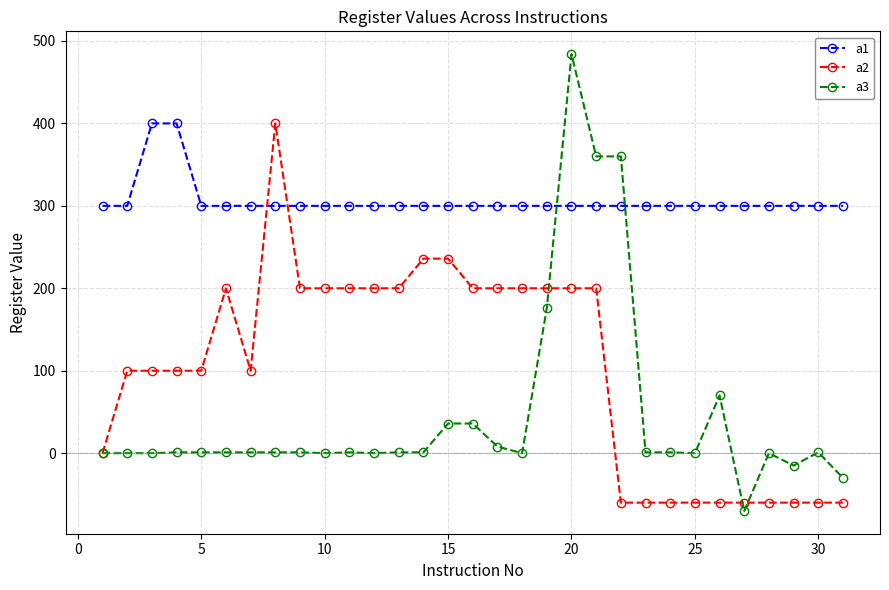

True or false: a3 has more than 2 interior local peaks.

True